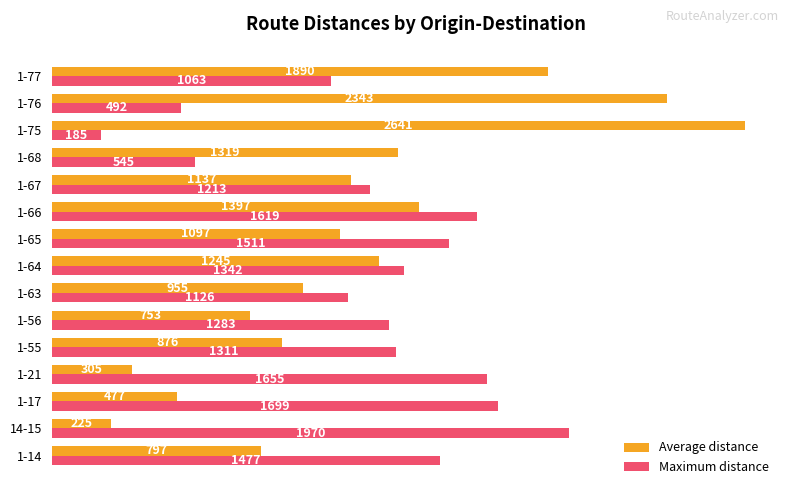

What is the smallest value displayed?

185